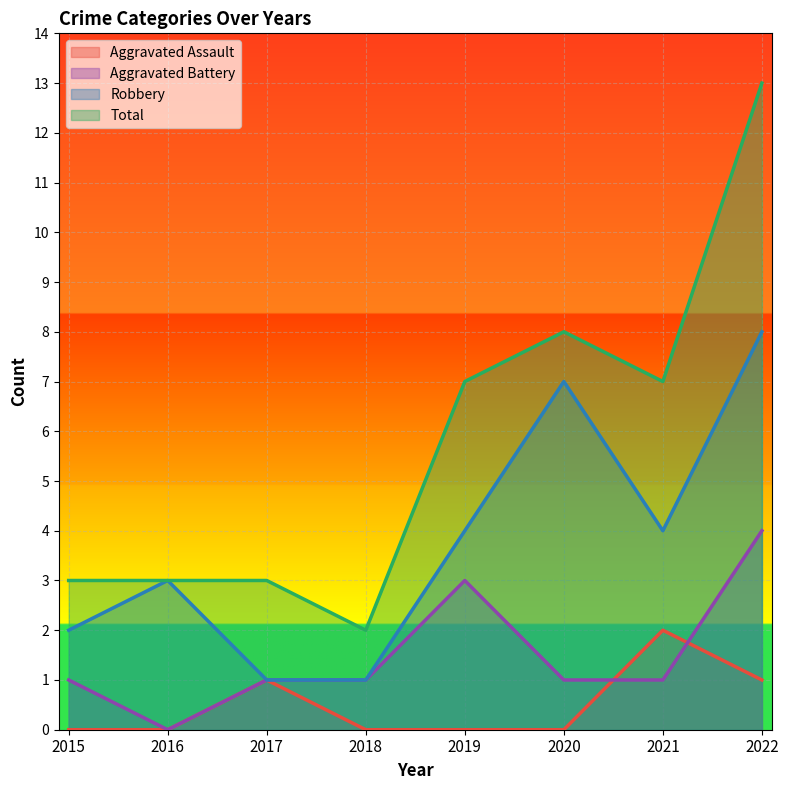

At how many categories does at least one series exceed 6?

4